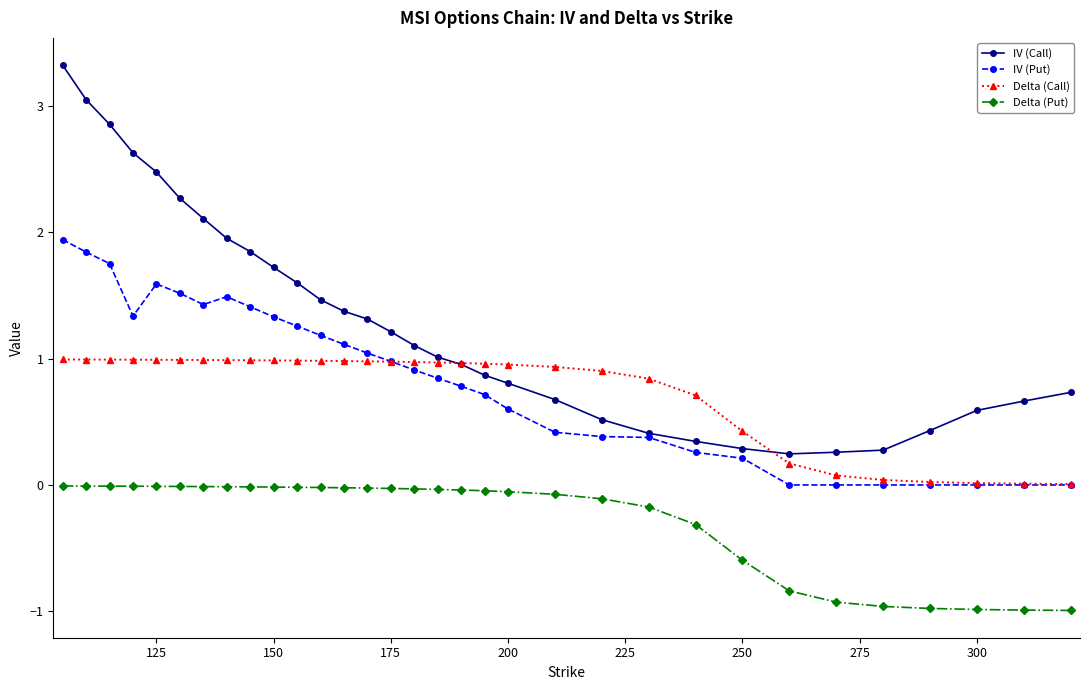

True or false: Delta (Put) and Delta (Call) intersect in this chart.

False